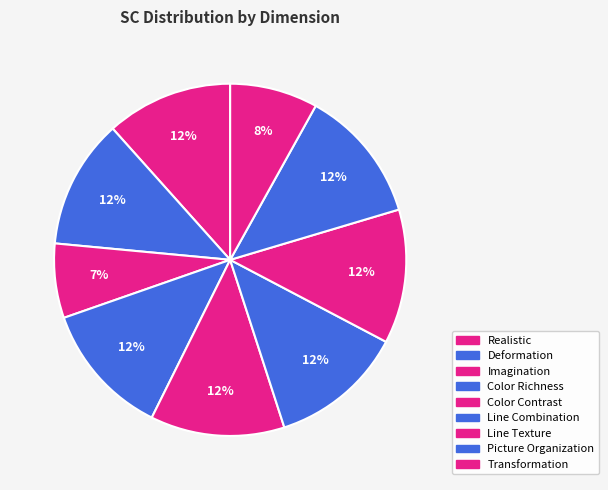

Count the number of slices in the pie.

9